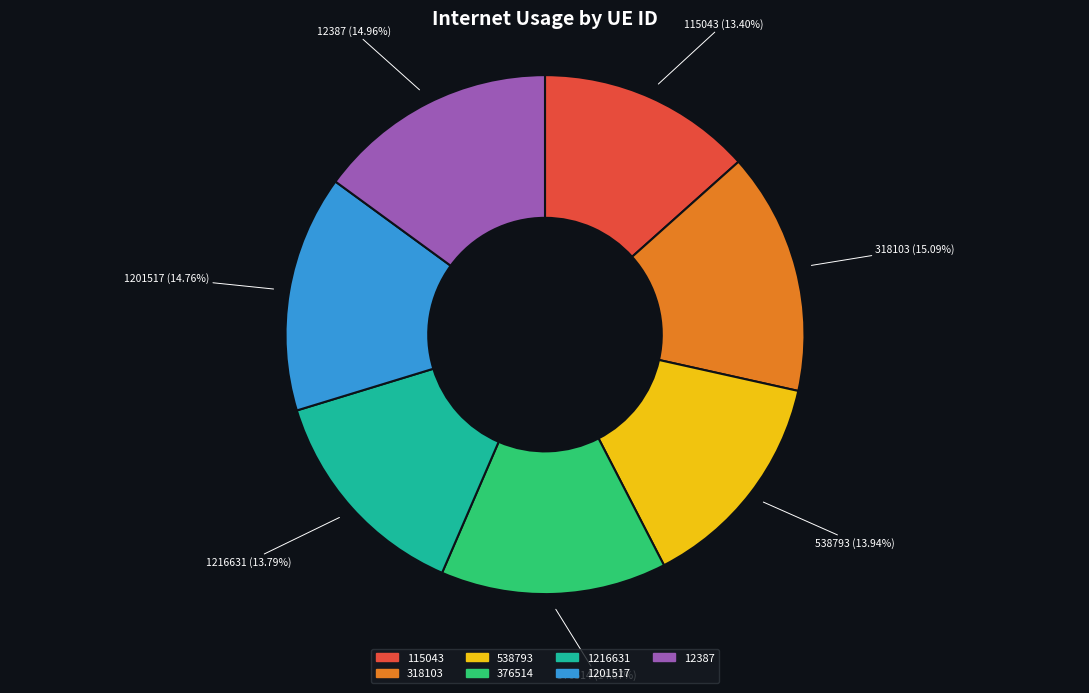

What percentage is the 376514 slice, to the nearest percent?

14%